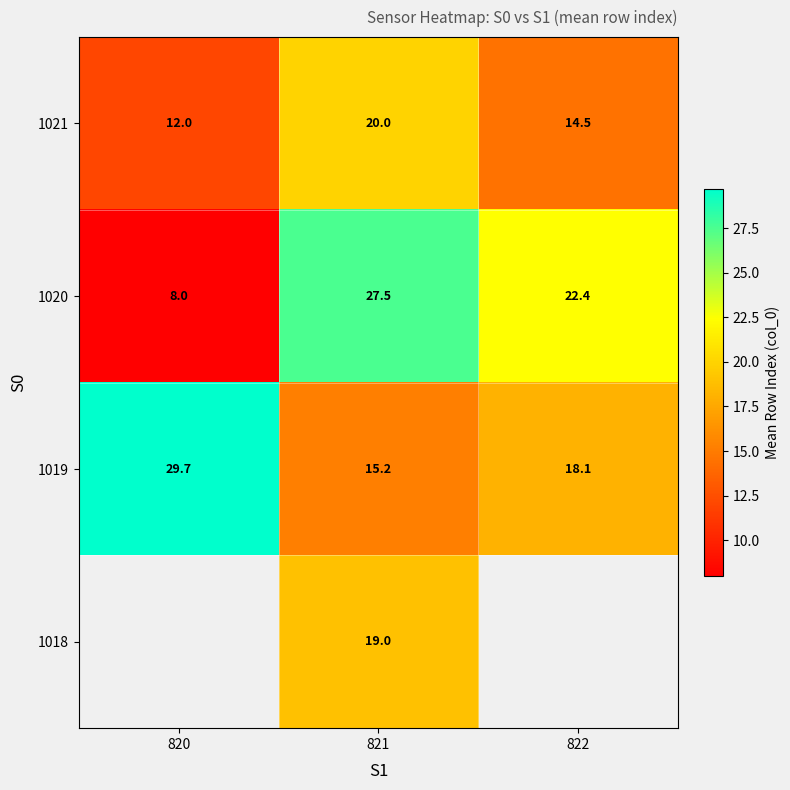

What is the lowest value of the 1020 series?

8.0